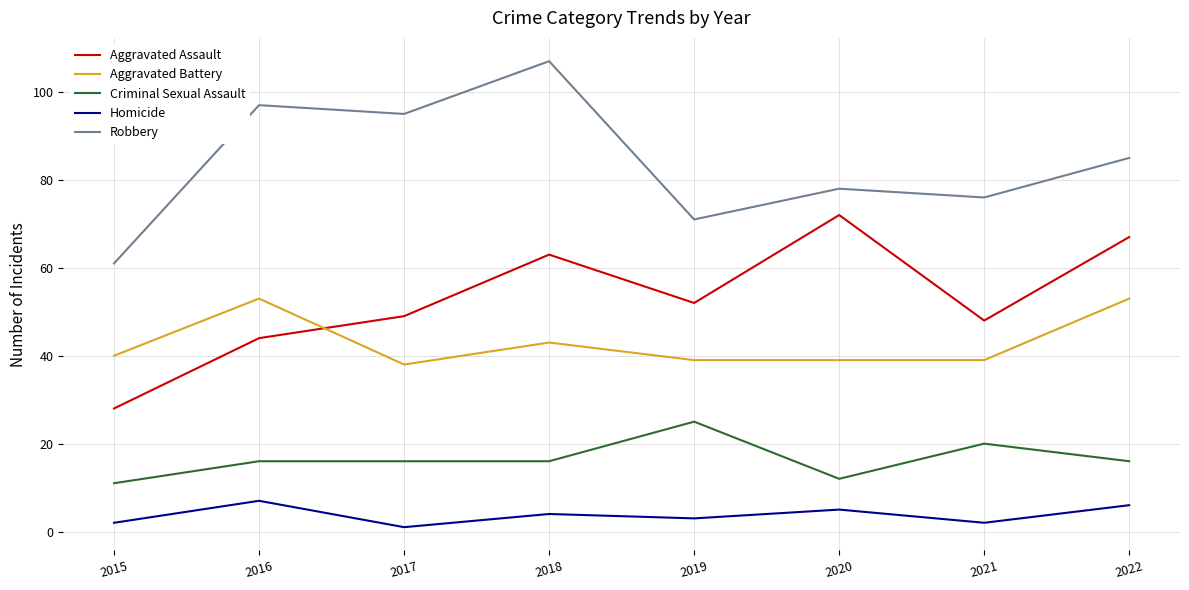

Reading left to right, extract all data points from this chart.

Aggravated Assault: 28	44	49	63	52	72	48	67
Aggravated Battery: 40	53	38	43	39	39	39	53
Criminal Sexual Assault: 11	16	16	16	25	12	20	16
Homicide: 2	7	1	4	3	5	2	6
Robbery: 61	97	95	107	71	78	76	85